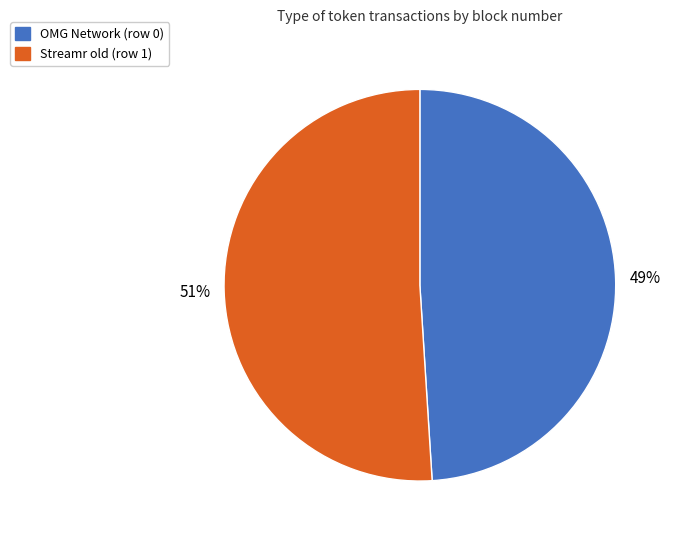

Is it true that Streamr old (row 1) is 51% of the pie?

True